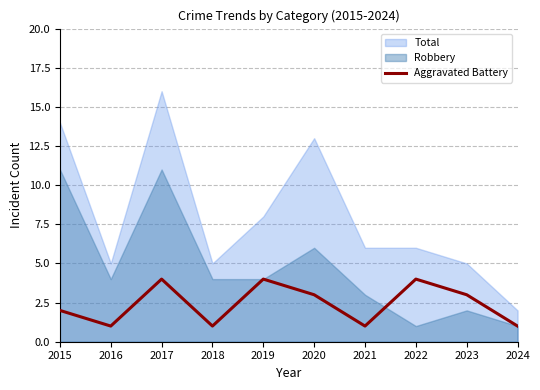

Which category has the highest value across all series?

2017